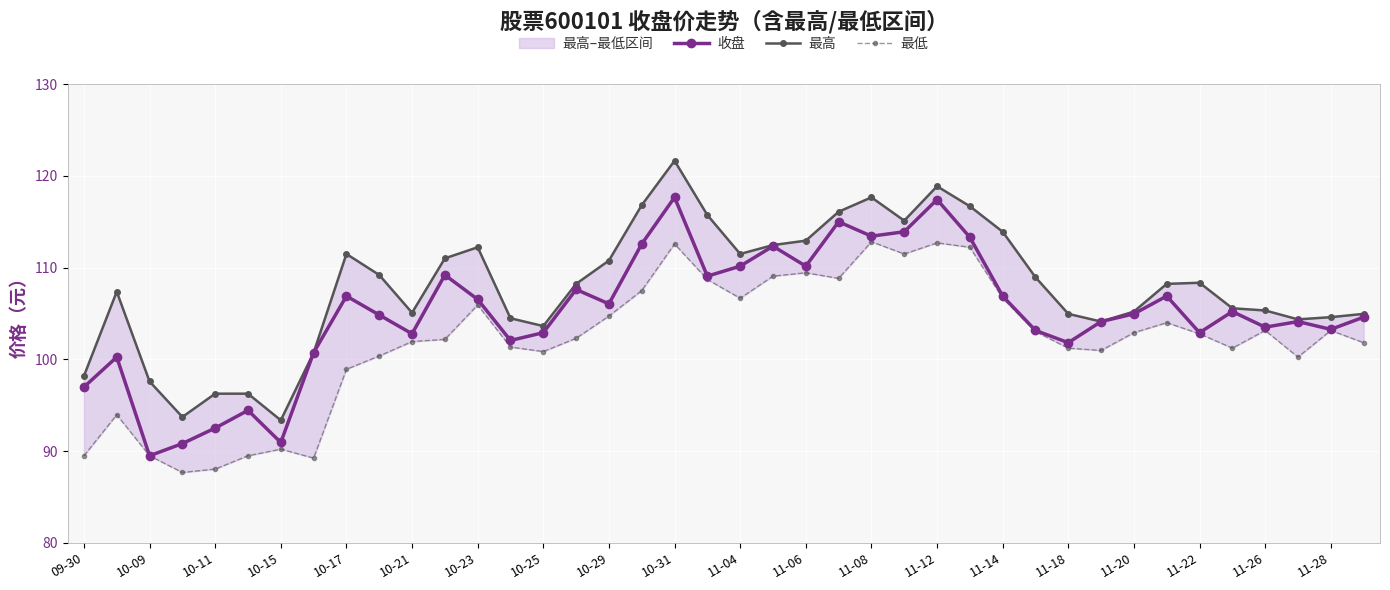

Is it true that 收盘 equals 92.5 at 10-11?

True